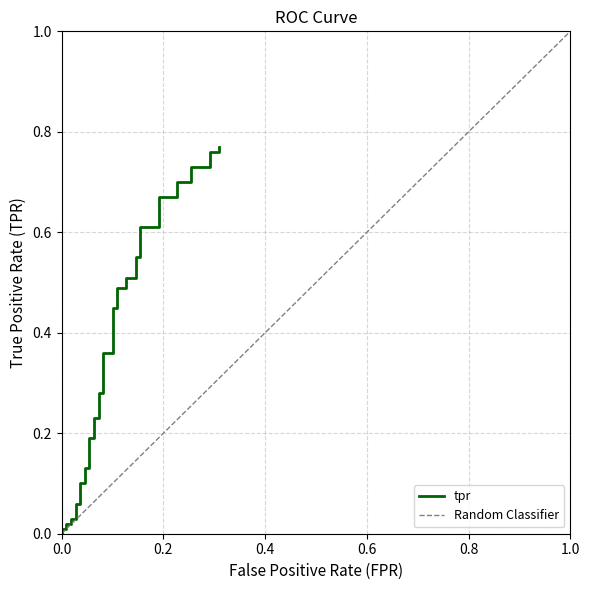

True or false: the data shows 0.2 at 0.045454545454545456.

False